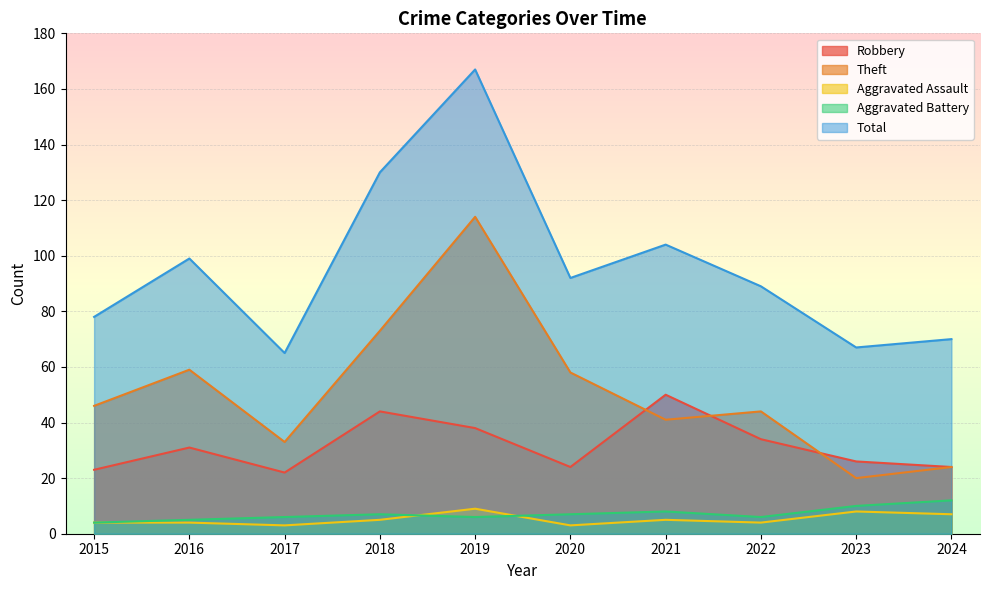

At how many categories does at least one series exceed 137?

1